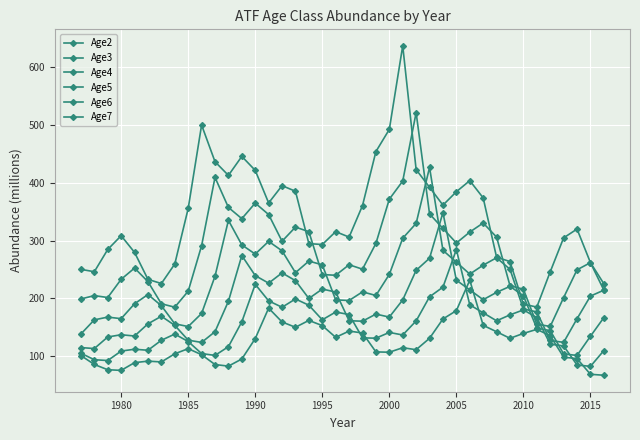

Is this an area chart (filled region under the line)?

No